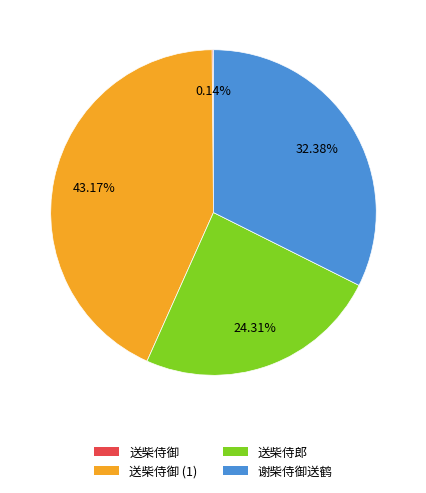

Is the sum of 送柴侍郎 and 谢柴侍御送鹤 greater than half?

Yes